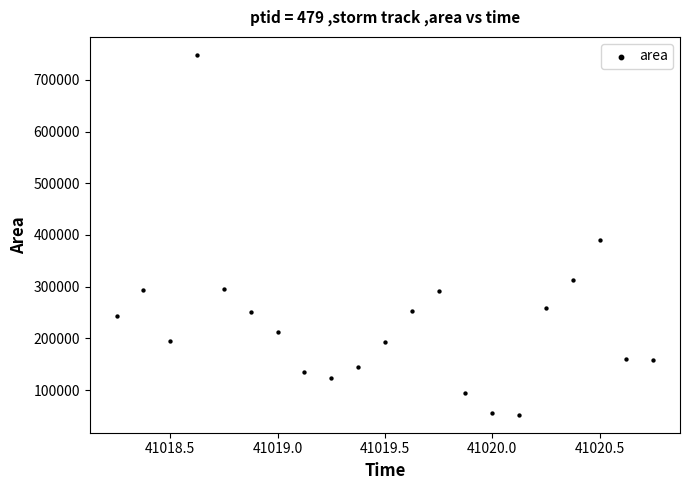

What is the range of Y values (max minus min)?

695625